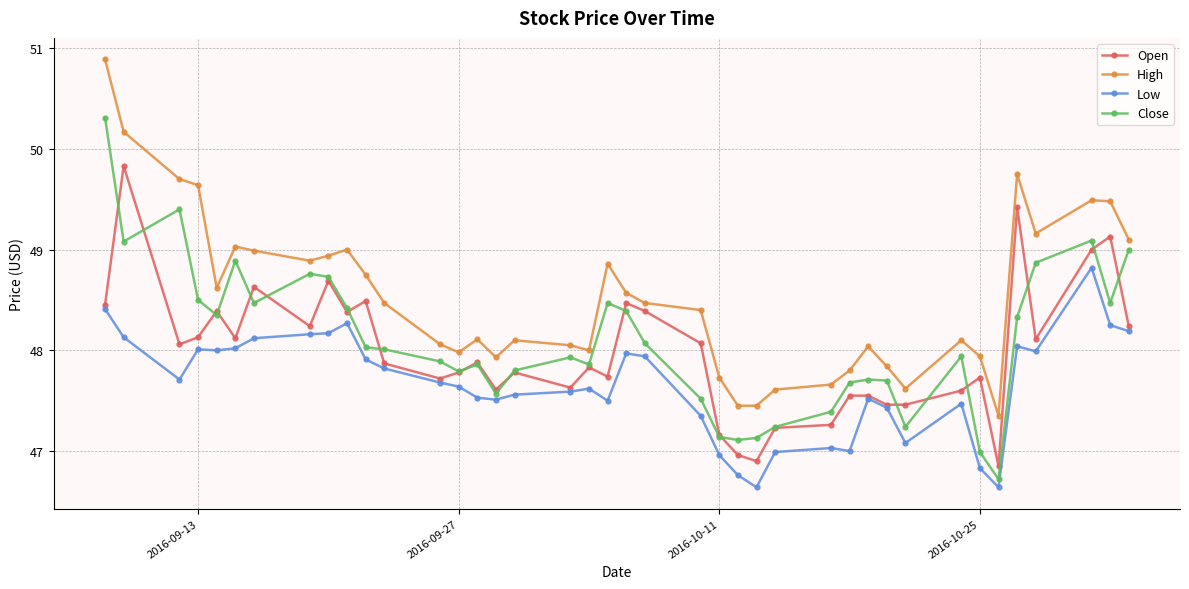

How many lines are shown in the chart?

4